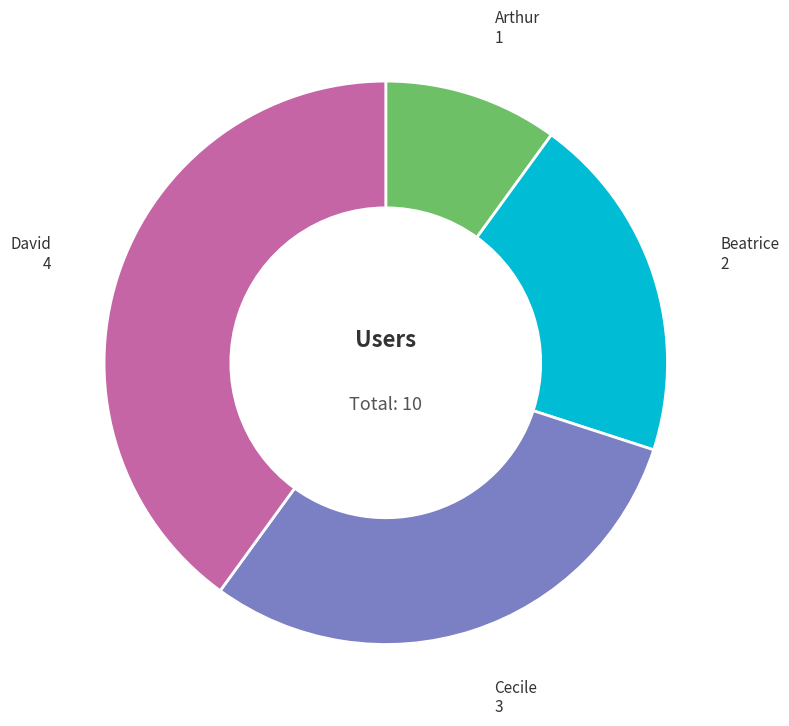

How many segments does this pie chart have?

4